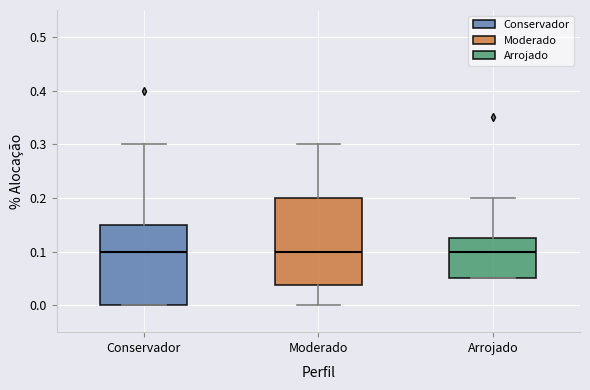

Reading left to right, transcribe this box plot: for each box, give where its median line is, the range the box spans, and where its two whiskers end, as read against the y-axis. The values are not printed on the chart, so give them approximately, as read against the axis.

Conservador: median 0.10, box 0.00 to 0.15, whiskers 0.00 to 0.30
Moderado: median 0.10, box 0.04 to 0.20, whiskers 0.00 to 0.30
Arrojado: median 0.10, box 0.05 to 0.13, whiskers 0.05 to 0.20